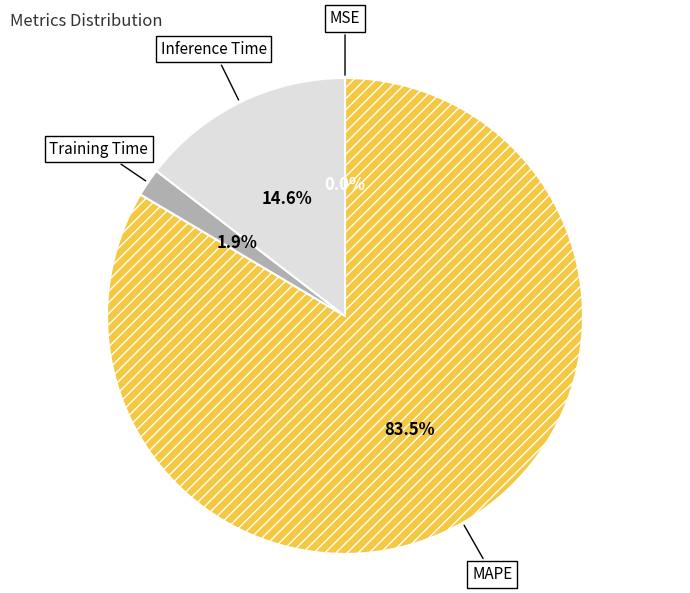

Is there a majority slice in this chart?

Yes